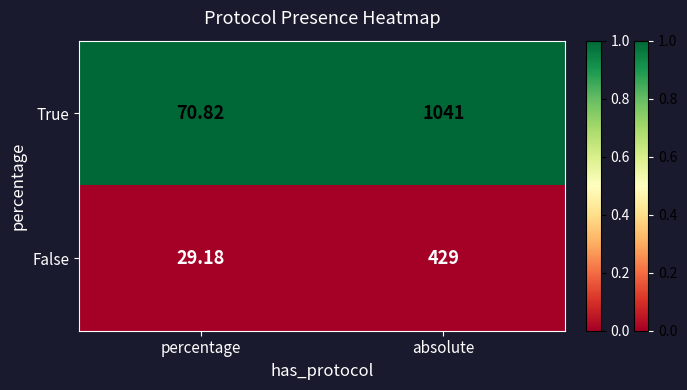

At absolute, list the series in order from largest to smallest.

True, False